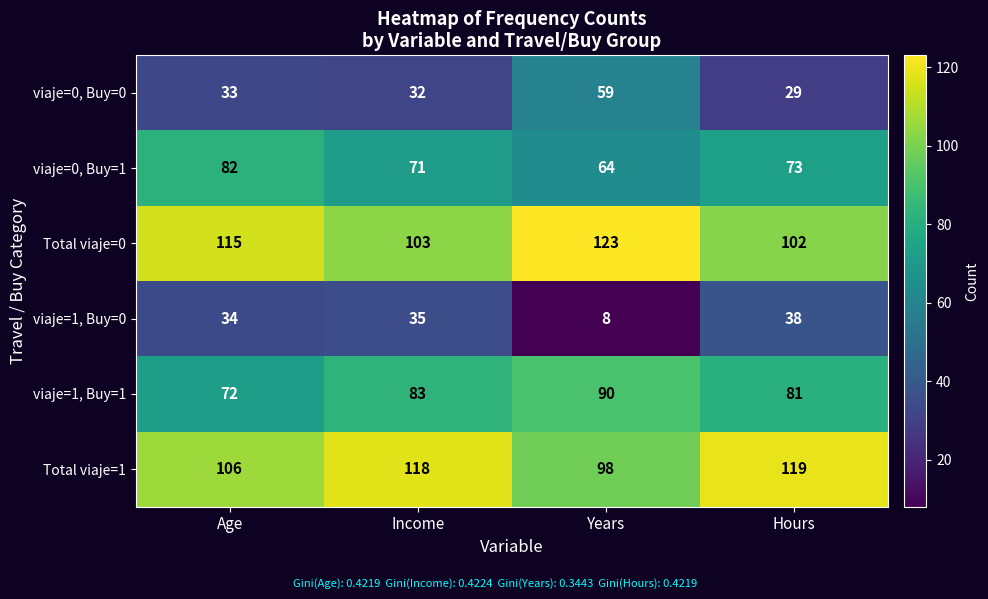

At how many categories does at least one series exceed 20?

4